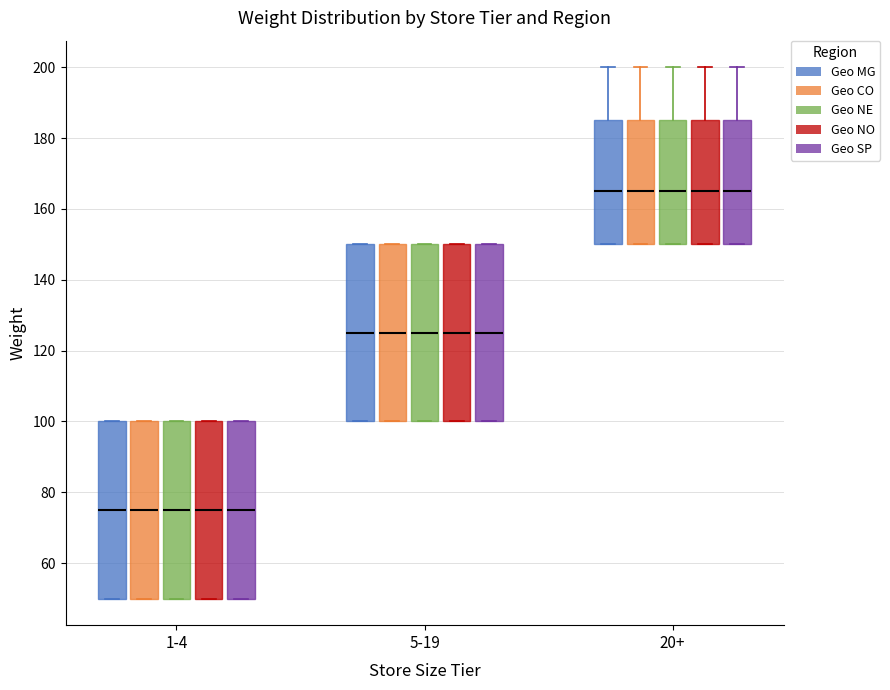

Reading left to right, read every box against the y-axis: the position of its median line, the range the box covers, and the ends of its whiskers. The values are not printed on the chart, so give them approximately, as read against the axis.

1-4 (Geo MG): median 76, box 50 to 100, whiskers 50 to 100
1-4 (Geo CO): median 76, box 50 to 100, whiskers 50 to 100
1-4 (Geo NE): median 76, box 50 to 100, whiskers 50 to 100
1-4 (Geo NO): median 76, box 50 to 100, whiskers 50 to 100
1-4 (Geo SP): median 76, box 50 to 100, whiskers 50 to 100
5-19 (Geo MG): median 126, box 100 to 150, whiskers 100 to 150
5-19 (Geo CO): median 126, box 100 to 150, whiskers 100 to 150
5-19 (Geo NE): median 126, box 100 to 150, whiskers 100 to 150
5-19 (Geo NO): median 126, box 100 to 150, whiskers 100 to 150
5-19 (Geo SP): median 126, box 100 to 150, whiskers 100 to 150
20+ (Geo MG): median 166, box 150 to 186, whiskers 150 to 200
20+ (Geo CO): median 166, box 150 to 186, whiskers 150 to 200
20+ (Geo NE): median 166, box 150 to 186, whiskers 150 to 200
20+ (Geo NO): median 166, box 150 to 186, whiskers 150 to 200
20+ (Geo SP): median 166, box 150 to 186, whiskers 150 to 200